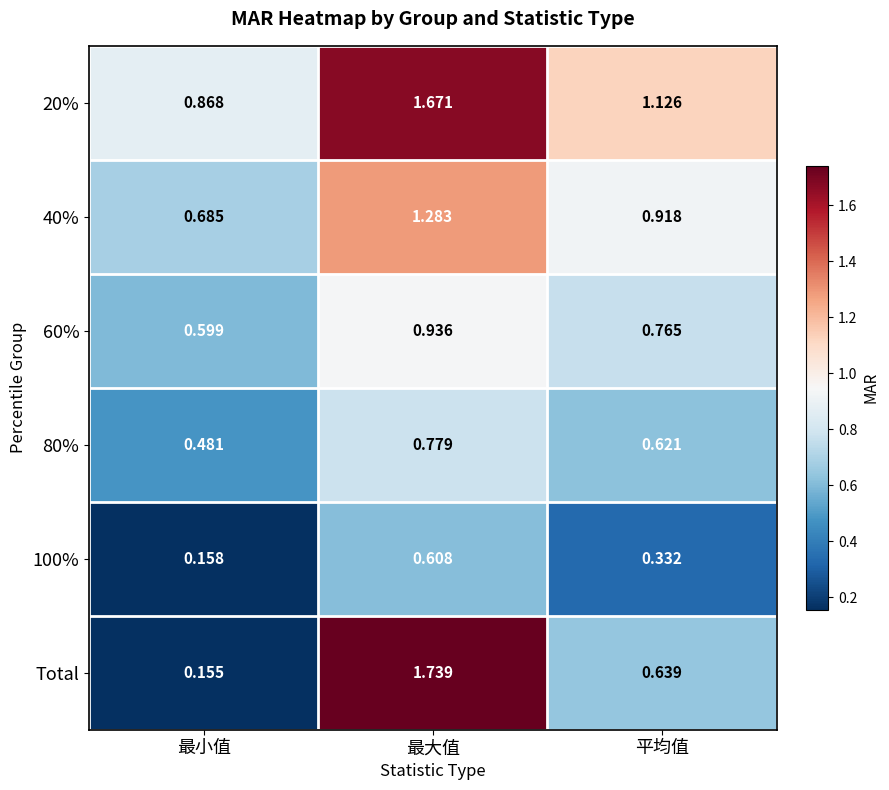

Between 最小值 and 平均值, which series saw the biggest shift?

Total